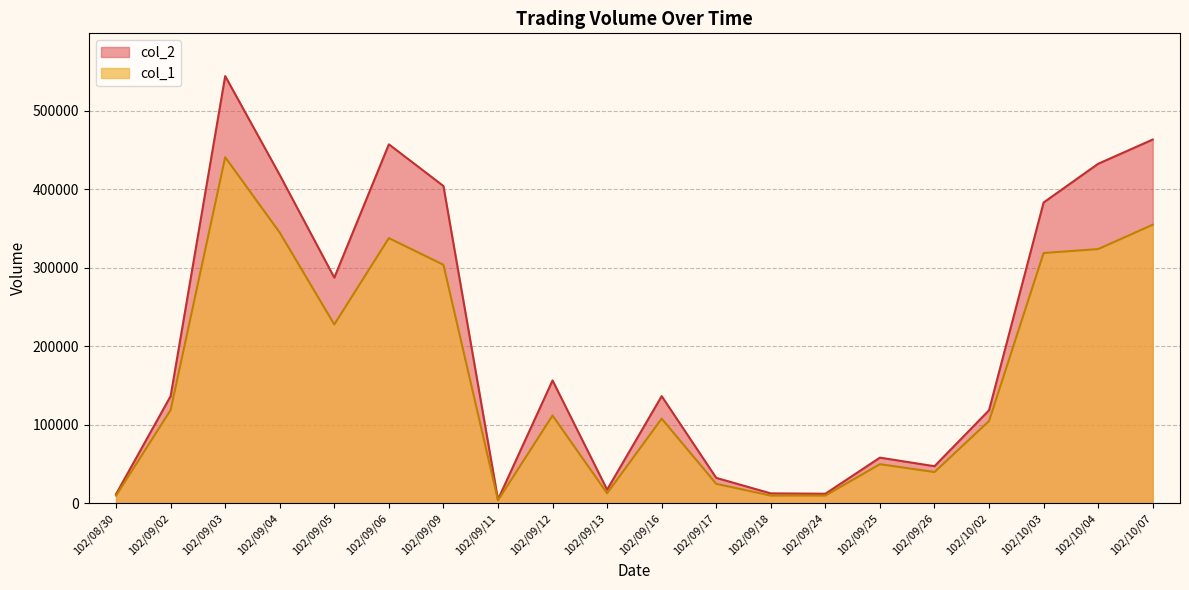

At which label does col_1 reach its minimum?

102/09/11